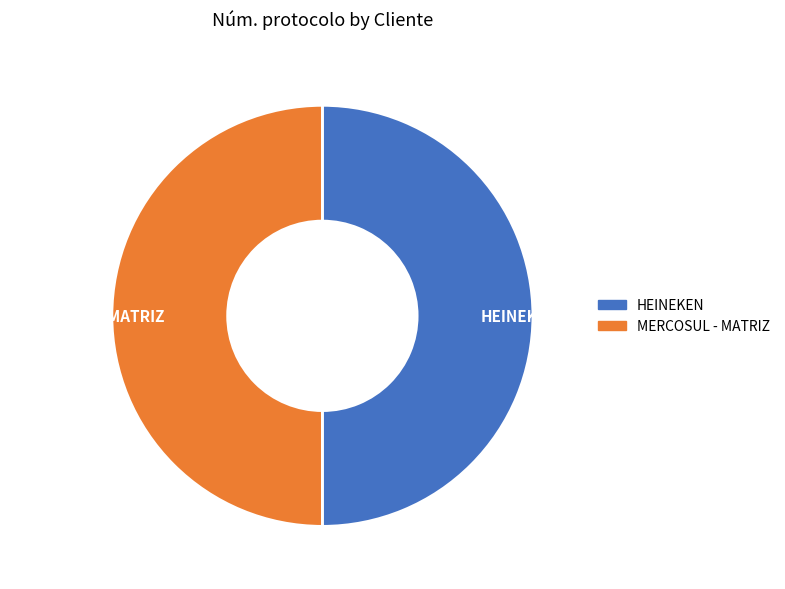

Do MERCOSUL - MATRIZ and HEINEKEN together represent more than half of the pie?

Yes